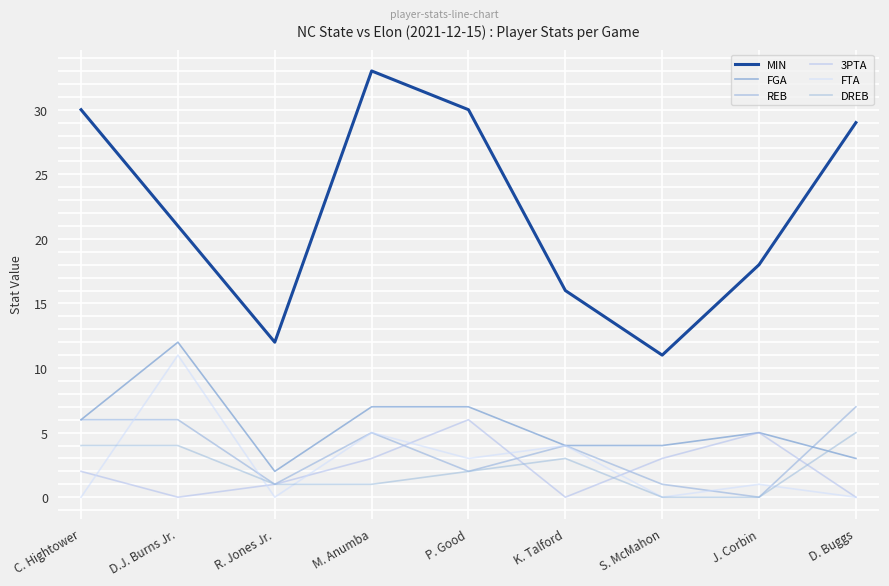

List the labels in order of DREB value, largest first.

D. Buggs, C. Hightower, D.J. Burns Jr., K. Talford, P. Good, R. Jones Jr., M. Anumba, S. McMahon, J. Corbin